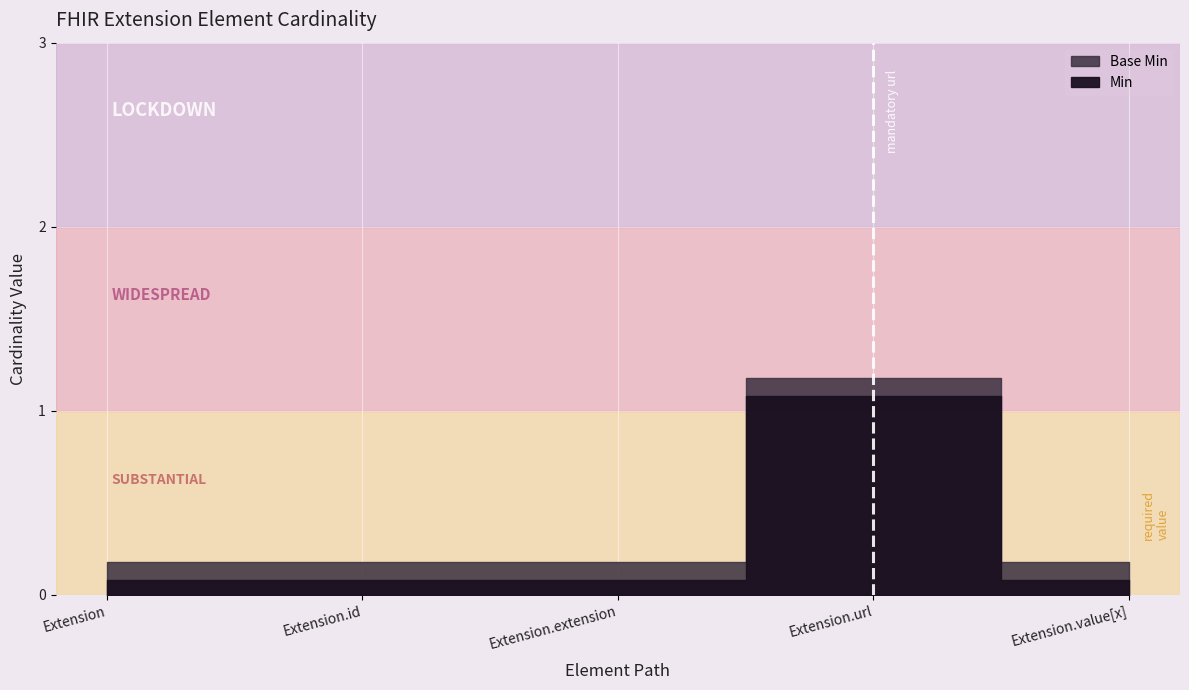

True or false: Base Min and Min intersect in this chart.

False